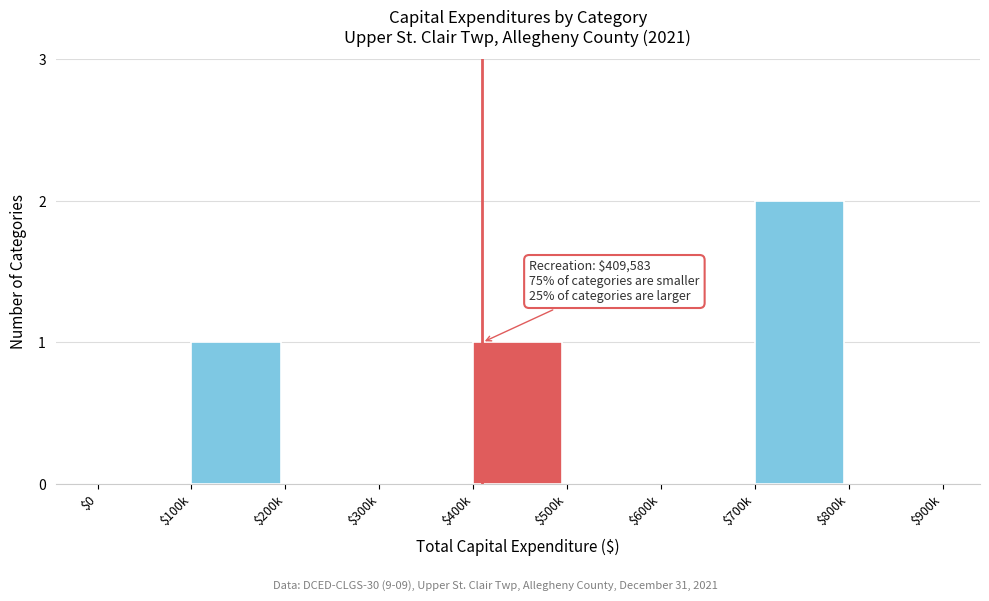

Is it true that the value at $500k is -1?

False